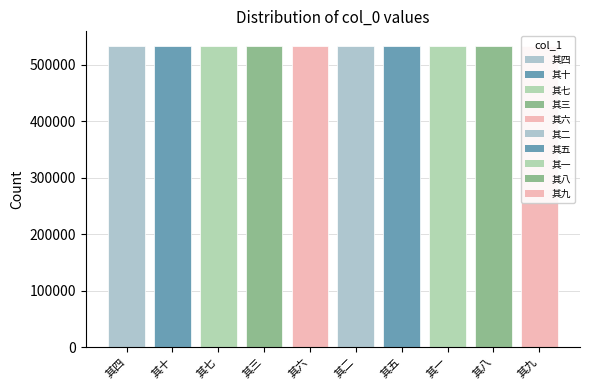

Approximately how many times larger is the value at 其七 compared to 其二?

1.0